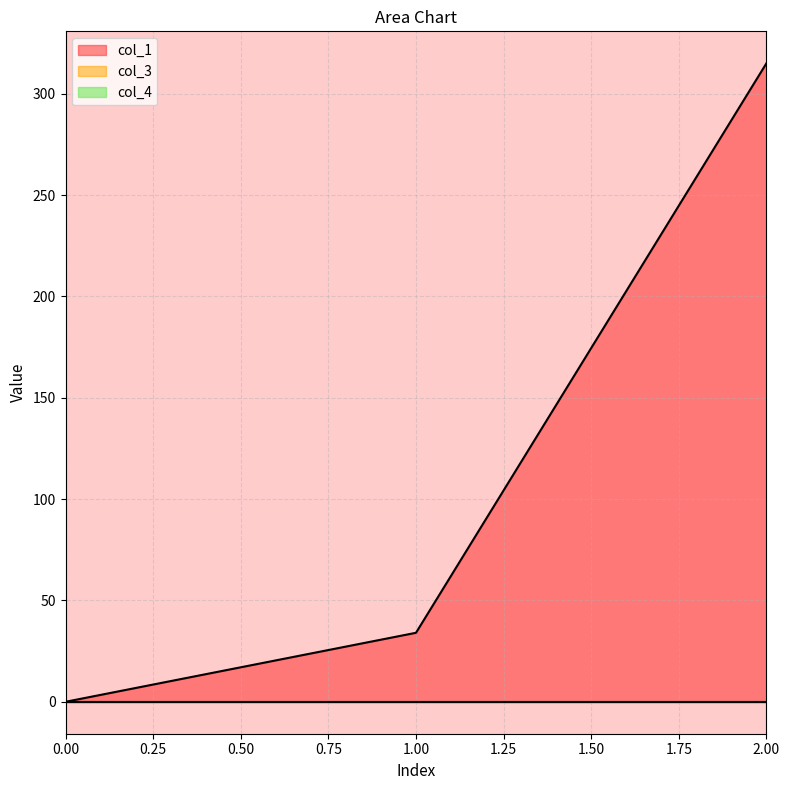

What is the sum of the col_1 values at 1 and 2?

349.1